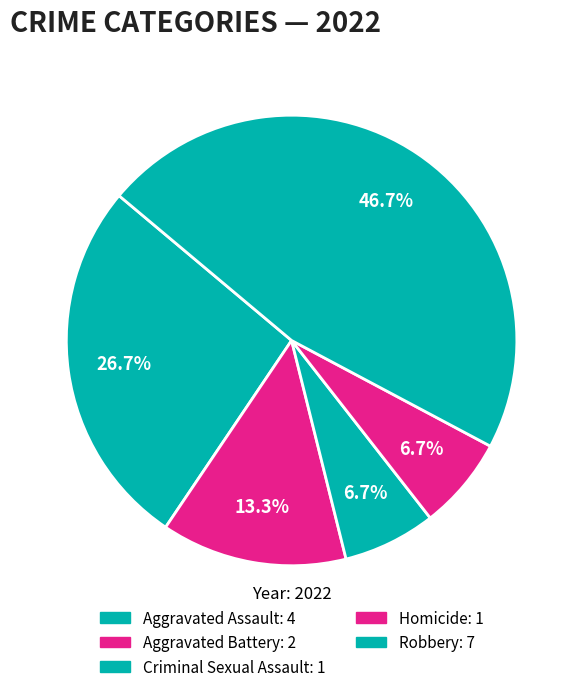

The Aggravated Battery slice represents 20% of the pie. True or false?

False